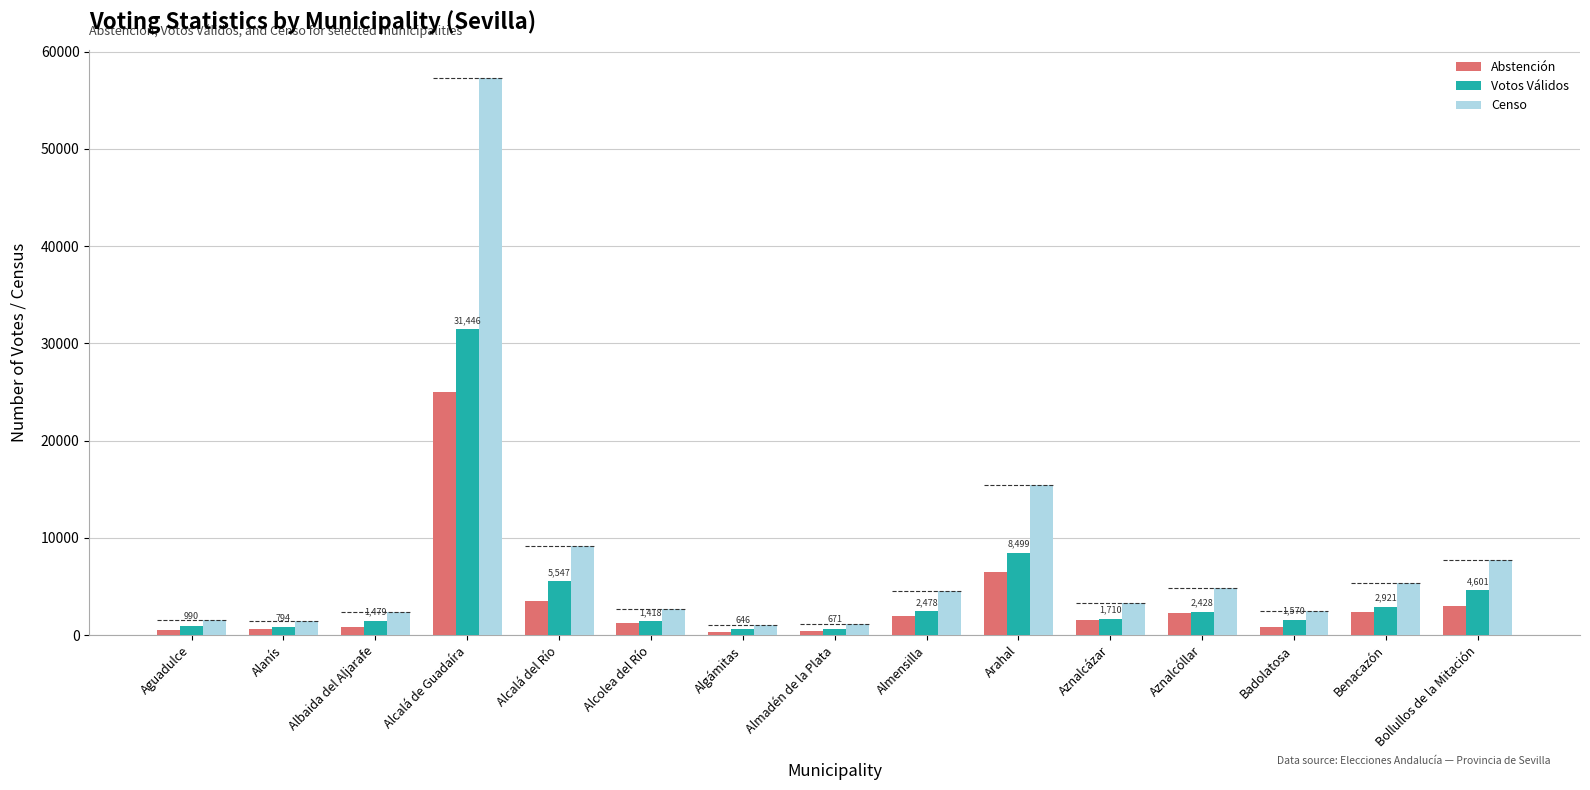

Which category has the highest value in the Abstención series?

Alcalá de Guadaíra